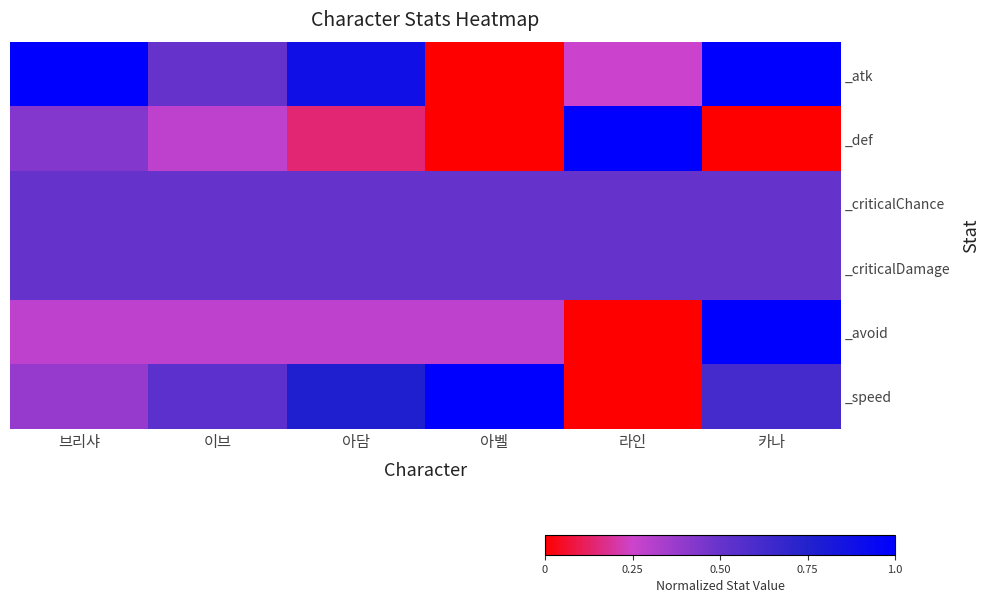

Reading left to right, transcribe all the data shown in this chart.

_atk: 브리샤=1.0	이브=0.5	아담=0.9	아벨=0.0	라인=0.2	카나=1.0
_def: 브리샤=0.4	이브=0.3	아담=0.1	아벨=0.0	라인=1.0	카나=0.0
_criticalChance: 브리샤=0.5	이브=0.5	아담=0.5	아벨=0.5	라인=0.5	카나=0.5
_criticalDamage: 브리샤=0.5	이브=0.5	아담=0.5	아벨=0.5	라인=0.5	카나=0.5
_avoid: 브리샤=0.3	이브=0.3	아담=0.3	아벨=0.3	라인=0.0	카나=1.0
_speed: 브리샤=0.4	이브=0.5	아담=0.8	아벨=1.0	라인=0.0	카나=0.6